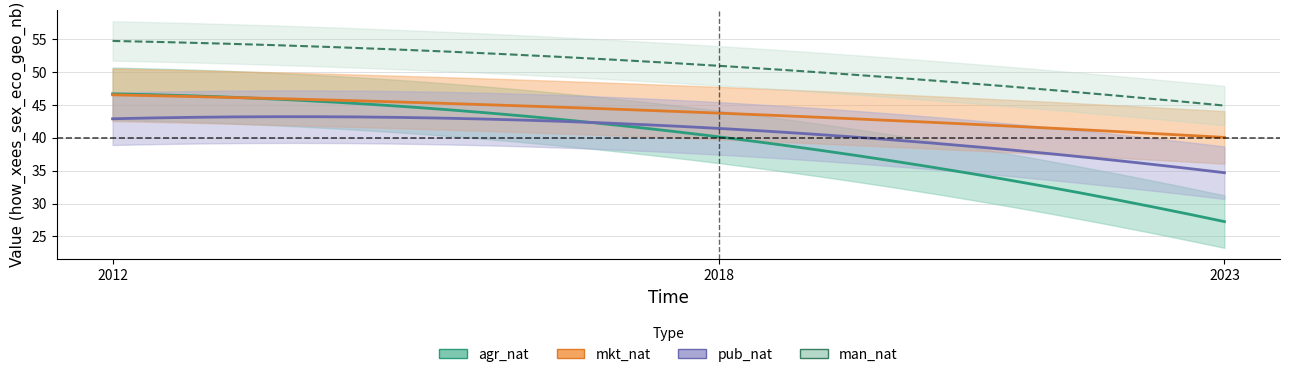

What is the greatest value displayed?

54.8